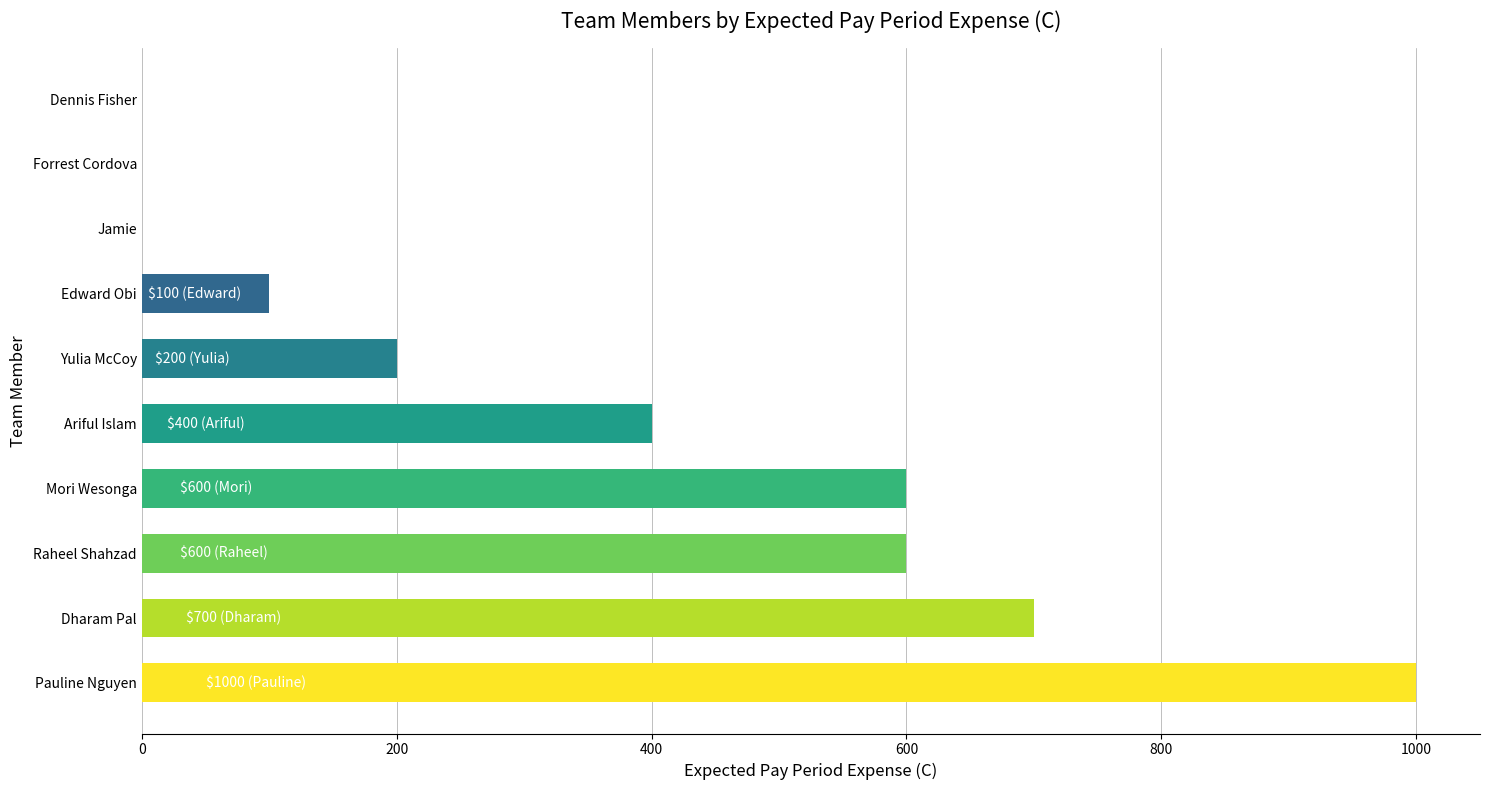

Is it true that the value at Dharam Pal is 700?

True